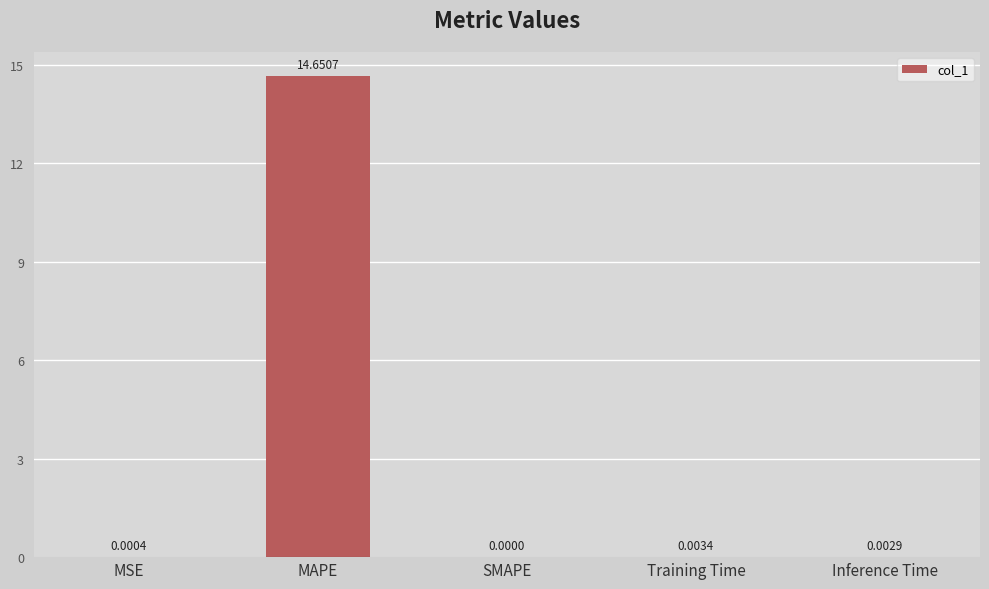

At which label is the value closest to 7?

Training Time